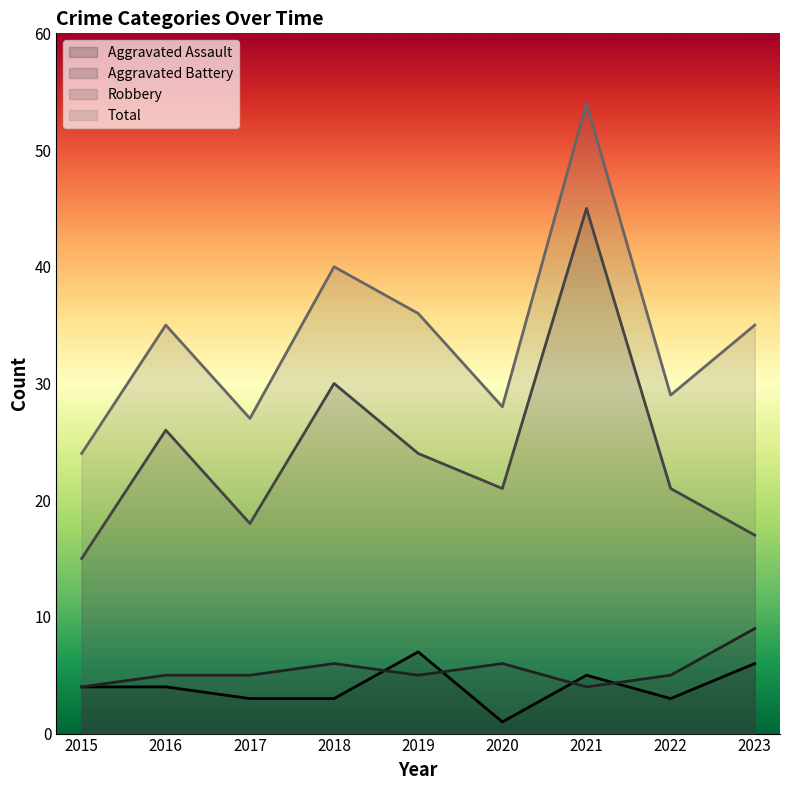

At 2017, list the series in order from largest to smallest.

Total, Robbery, Aggravated Battery, Aggravated Assault